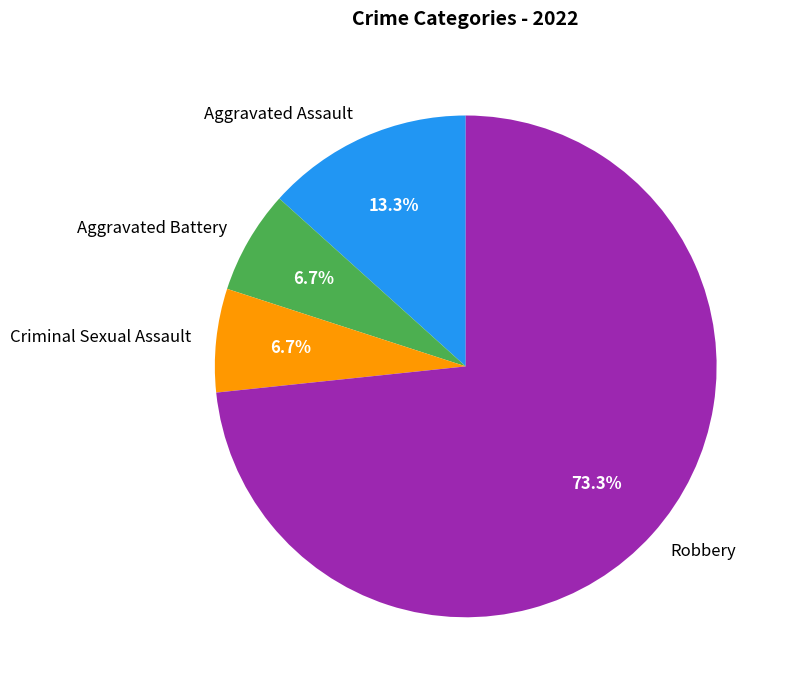

Does Robbery account for over 50% of the chart?

Yes